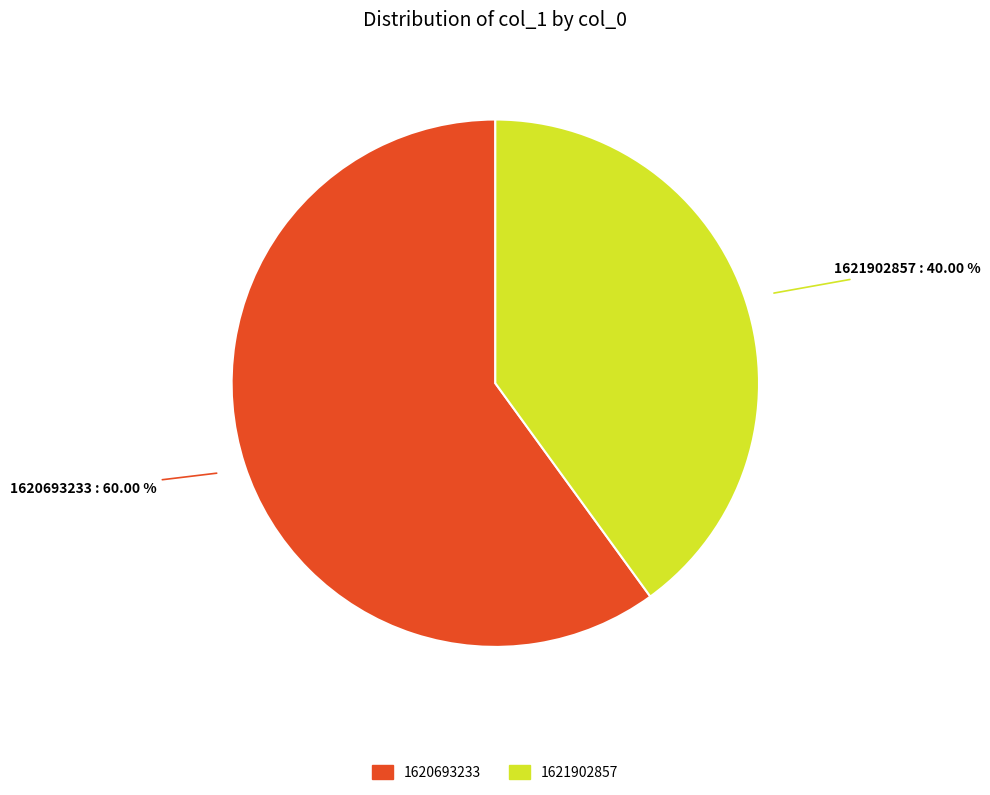

Is there any slice that represents more than half of the pie?

Yes